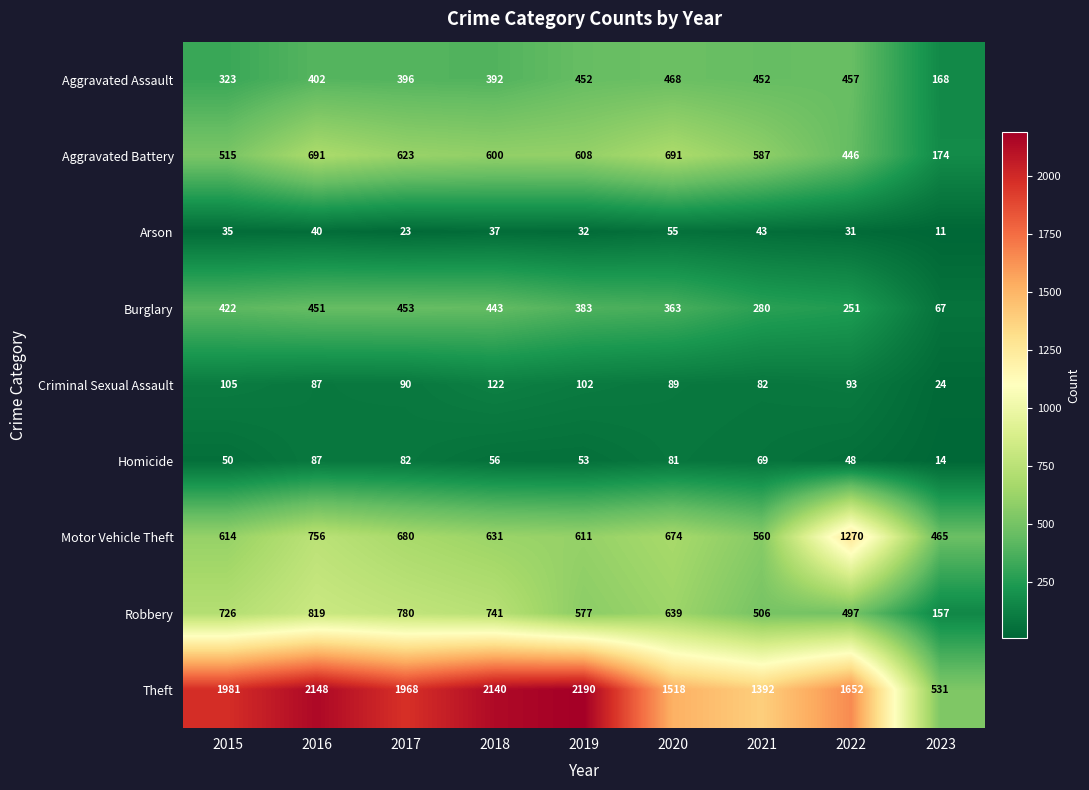

At which label is Aggravated Battery closest to 432?

2022